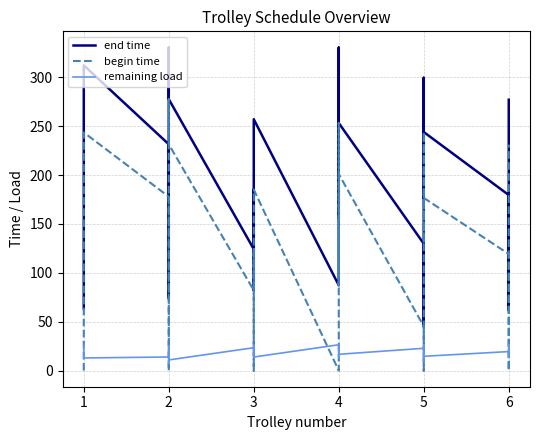

Reading left to right, extract all data points from this chart.

end time: 63.6	126.3	190.3	243.6	312.3	231.5	73.9	117.4	177.9	330.6	277.7	124.2	185.2	82.0	257.1	87.3	201.1	330.4	156.3	253.3	129.8	45.3	299.6	176.7	244.1	179.6	61.6	119.2	231.2	277.1
begin time: 0.0	63.6	126.3	190.3	243.6	177.9	0.0	73.9	117.4	277.7	231.5	82.0	124.2	0.0	185.2	0.0	156.3	253.3	87.3	201.1	45.3	0.0	244.1	129.8	176.7	119.2	0.0	61.6	179.6	231.2
remaining load: 25.8	22.2	18.4	15.2	12.9	13.9	25.3	22.5	17.6	7.2	10.9	23.4	17.9	26.0	13.8	26.4	19.2	13.1	22.6	16.7	22.8	26.2	10.2	18.7	14.6	19.4	26.5	22.4	16.4	13.4